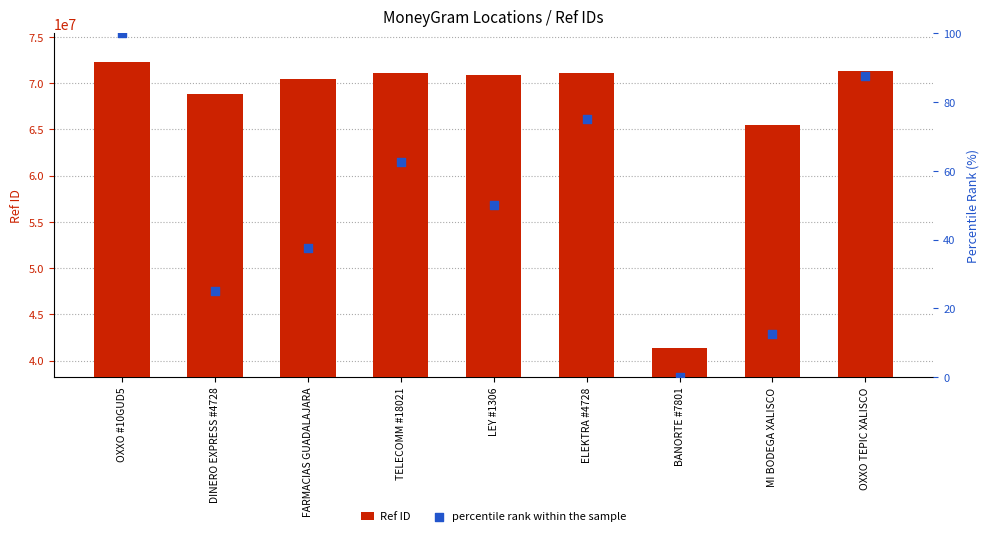

Which series has the largest Y range (max minus min)?

Ref ID